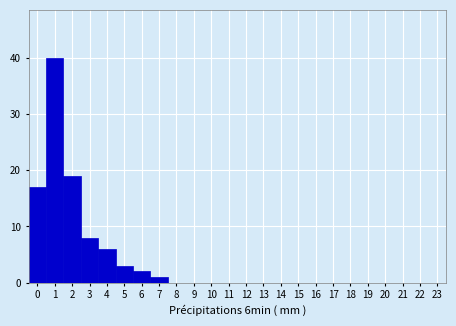

How tall is the bar that spans 2.5 to 3.5 on the x-axis? The values are not printed on the chart, so give them approximately, as read against the axis.

8